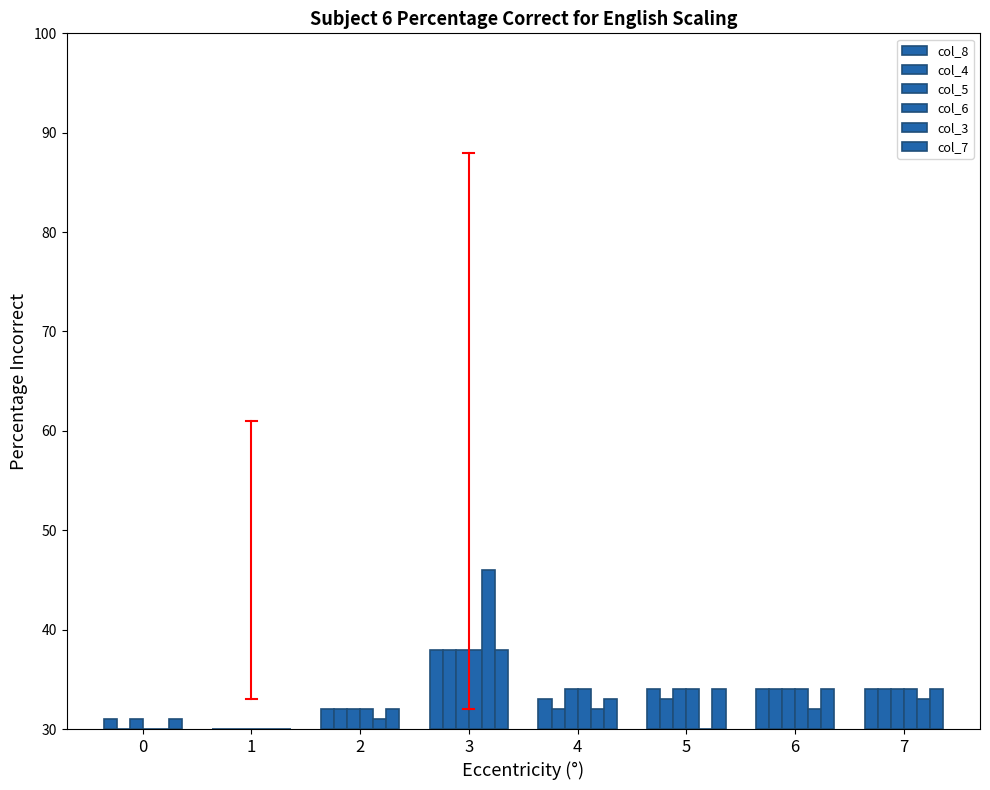

At which category does the chart reach its peak across all series?

3